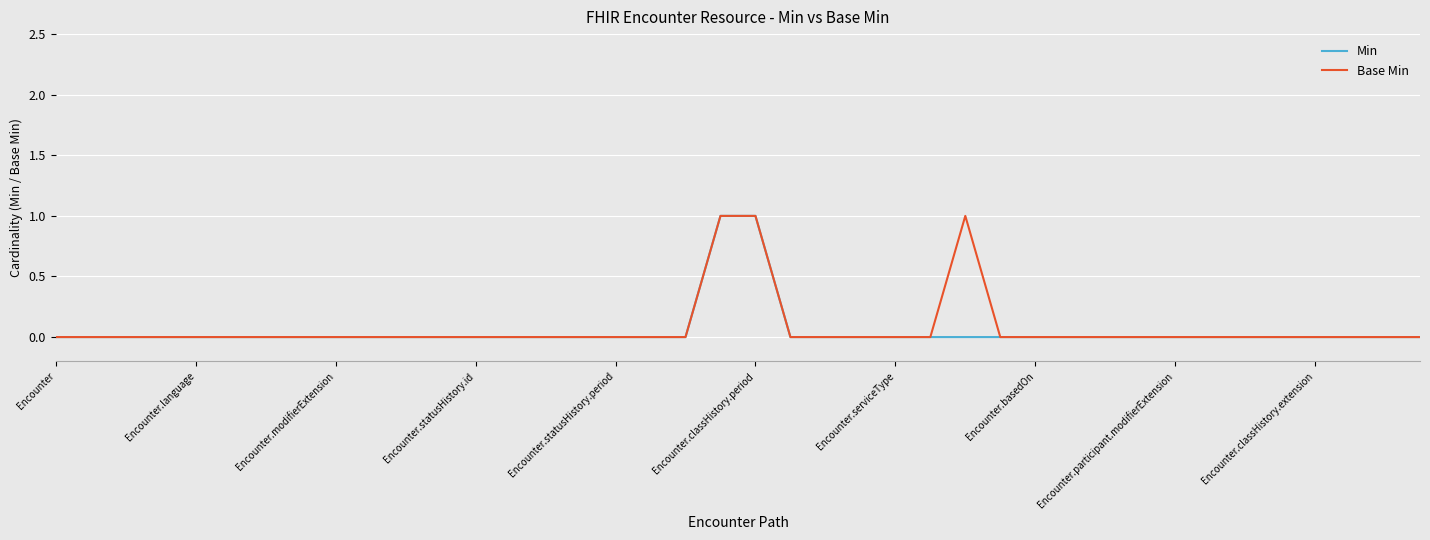

What are all the series names shown in the legend?

Min, Base Min